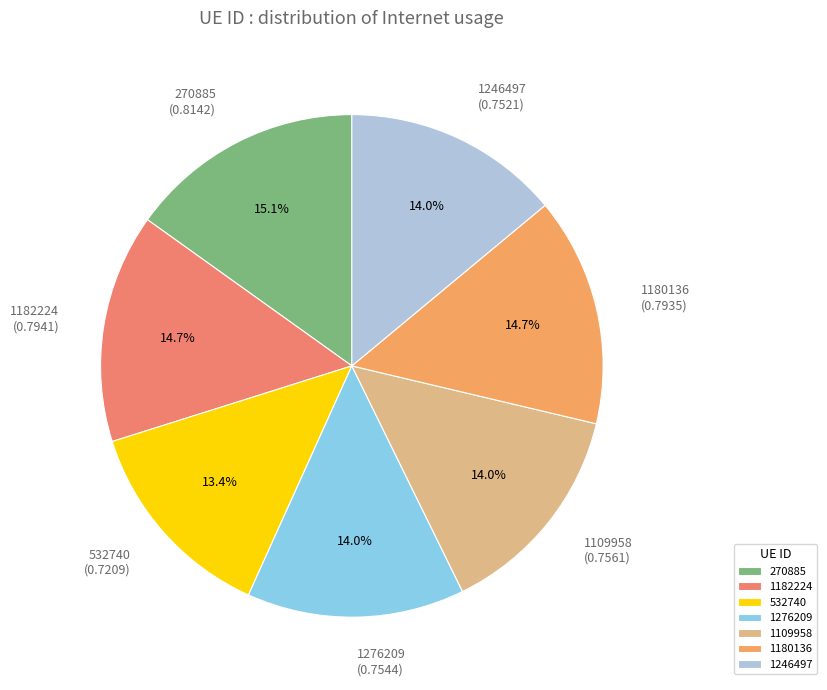

Between 532740 and 1246497, which is larger?

1246497